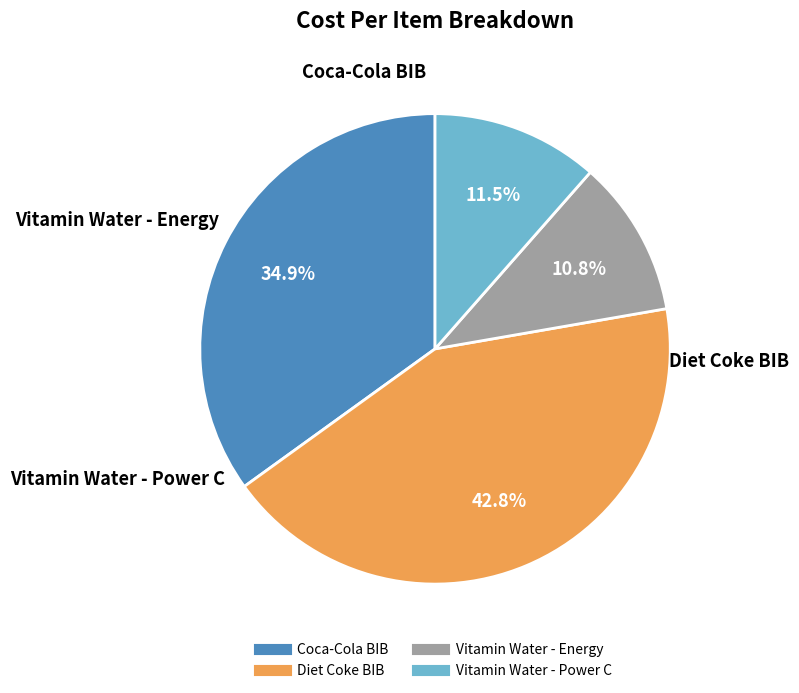

To the nearest percent, what is the difference between the largest and smallest slice percentages?

32%